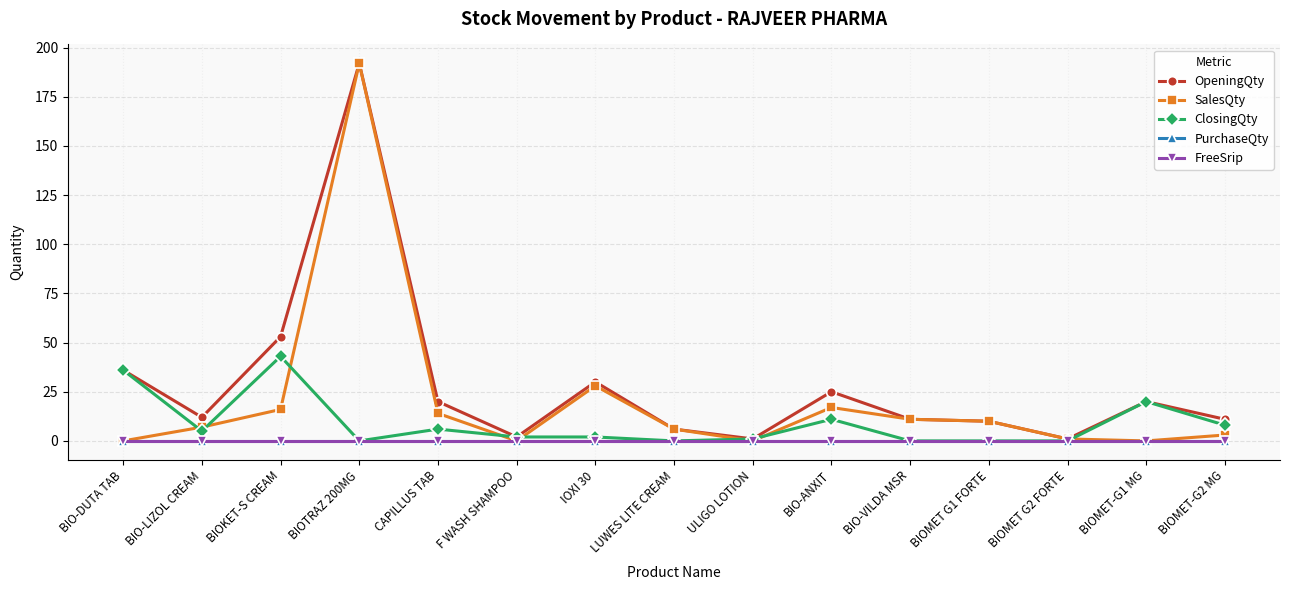

How many lines are shown in the chart?

5